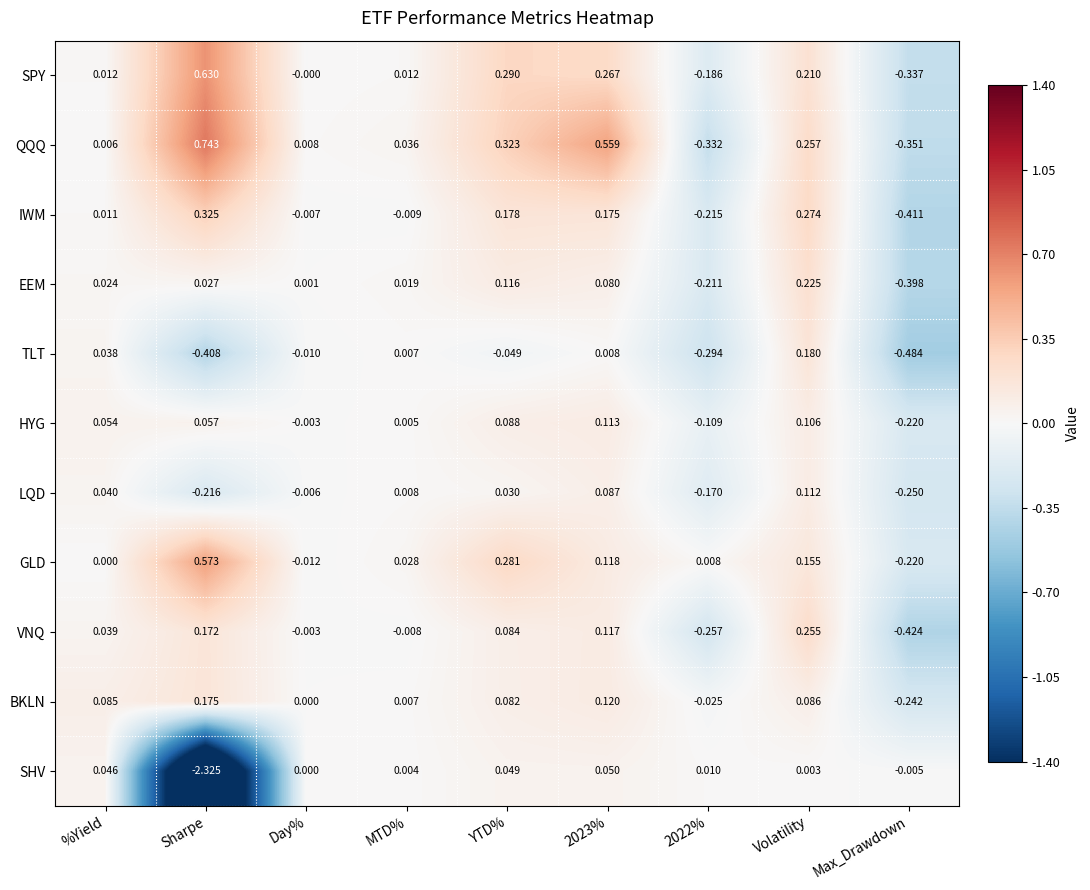

How many data points in SPY are less than 0?

2